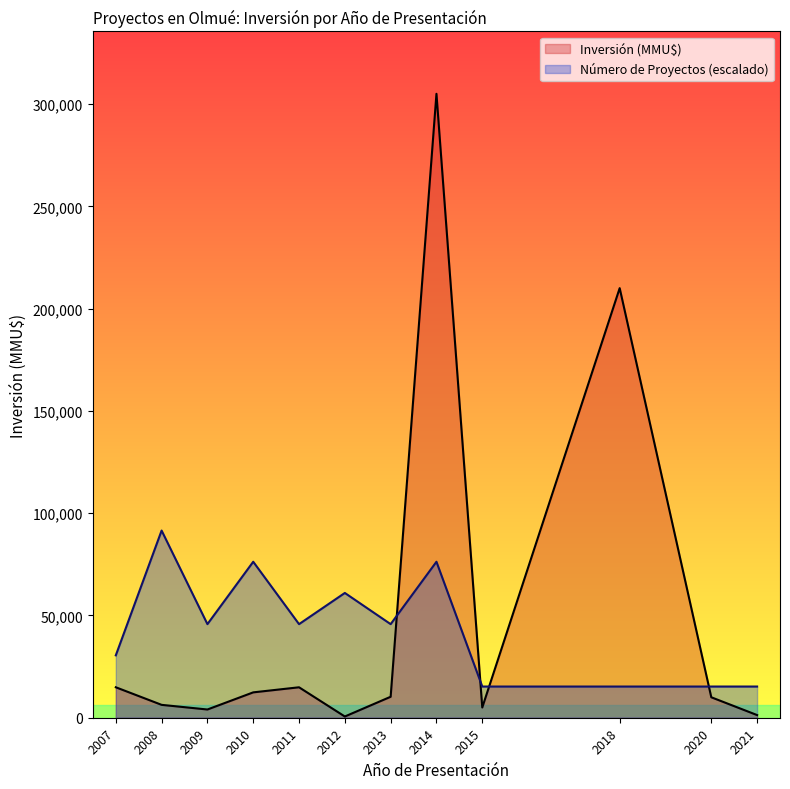

What are all the series names shown in the legend?

Inversión (MMU$), Número de Proyectos (escalado)